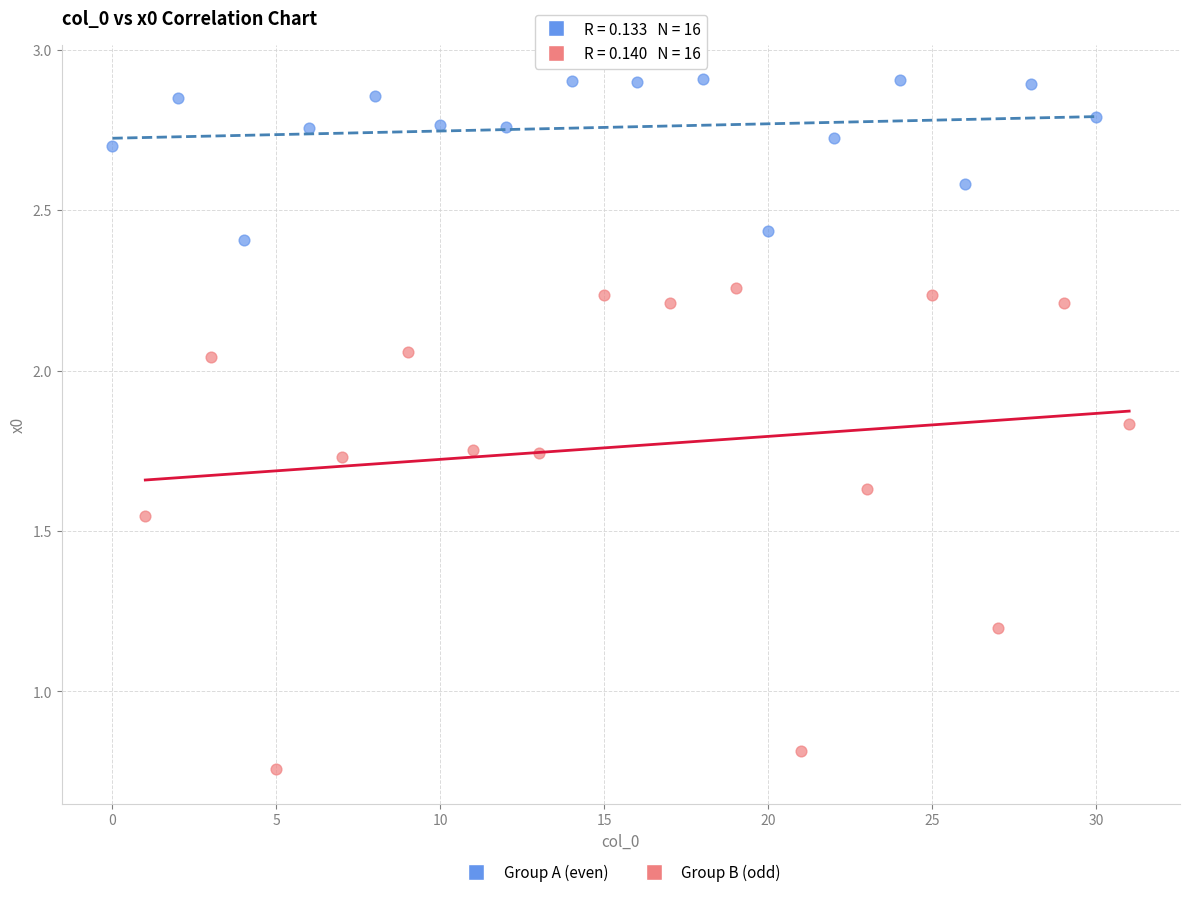

Which series has the widest spread of Y values?

Group B (odd)